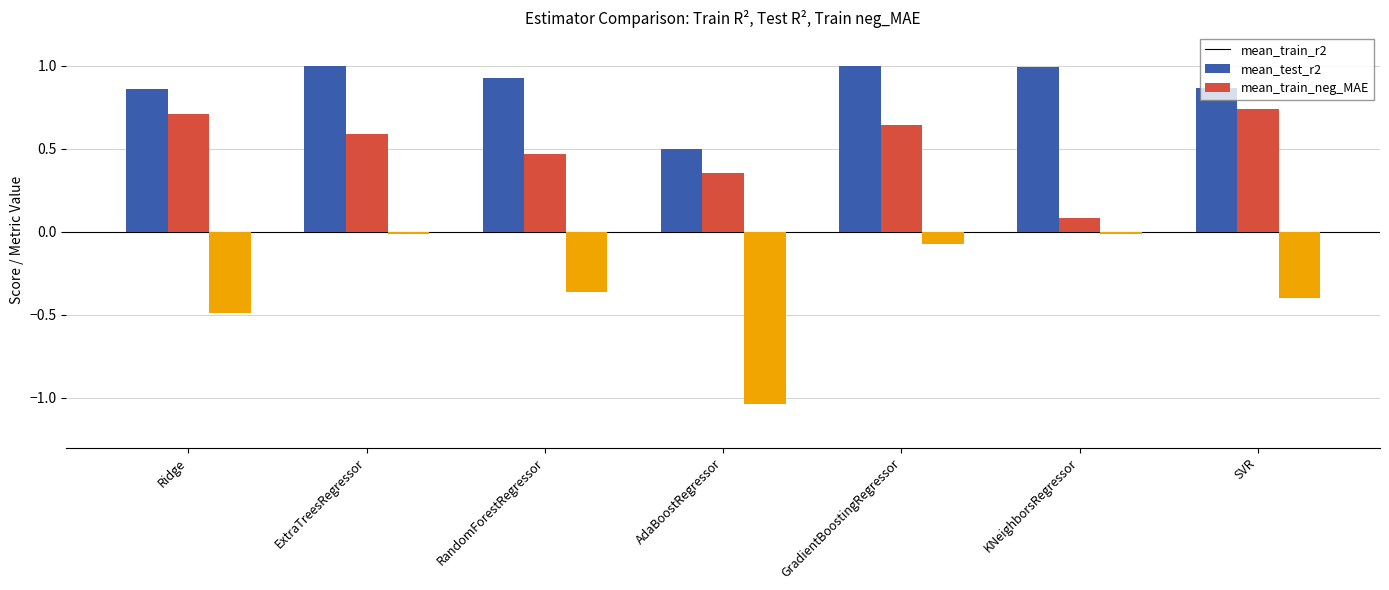

Count the mean_test_r2 values in the range 0 to 1.

7